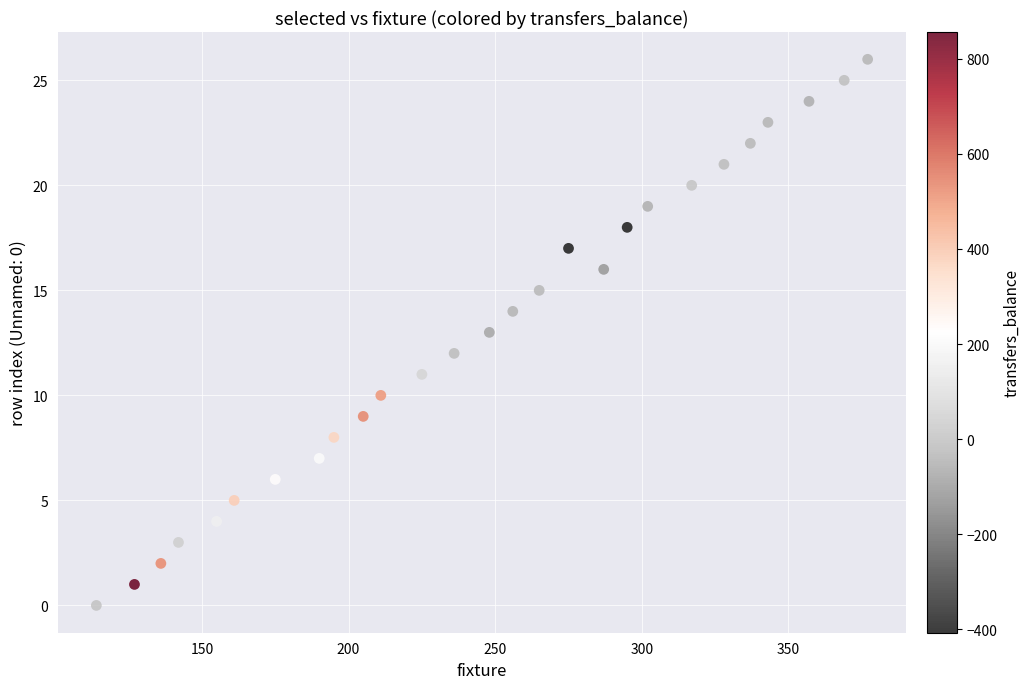

What is the range of X values (max minus min)?

263